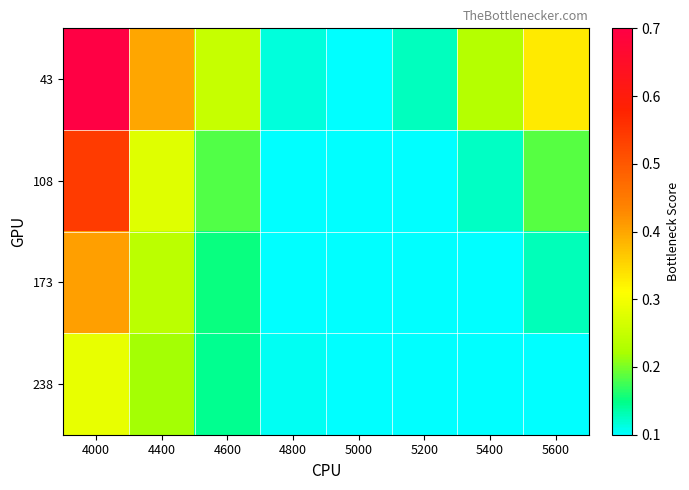

Rank the series by their maximum value, from highest to lowest.

43, 108, 173, 238